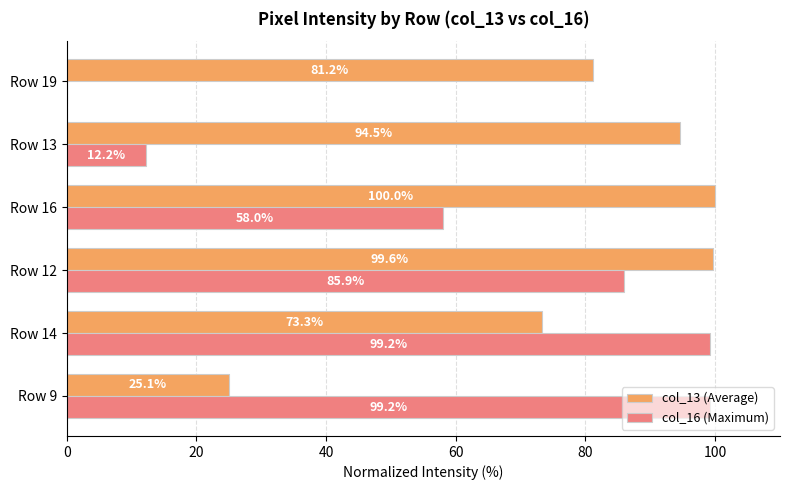

What is the sum of all col_16 (Maximum) values?

354.5